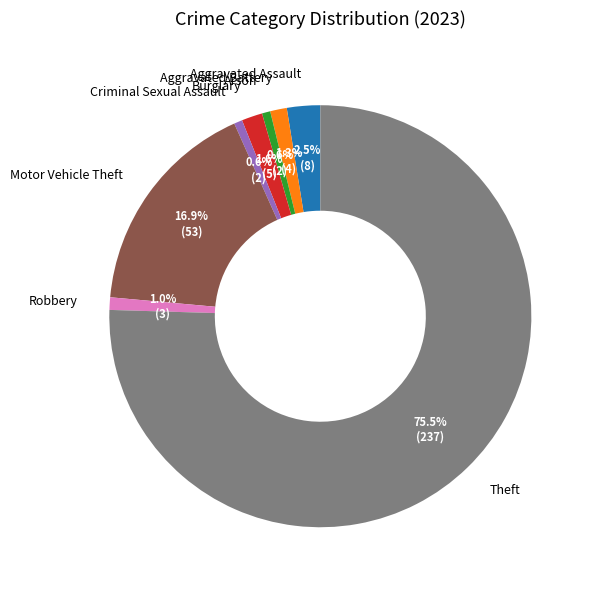

The Burglary slice represents 2% of the pie. True or false?

True